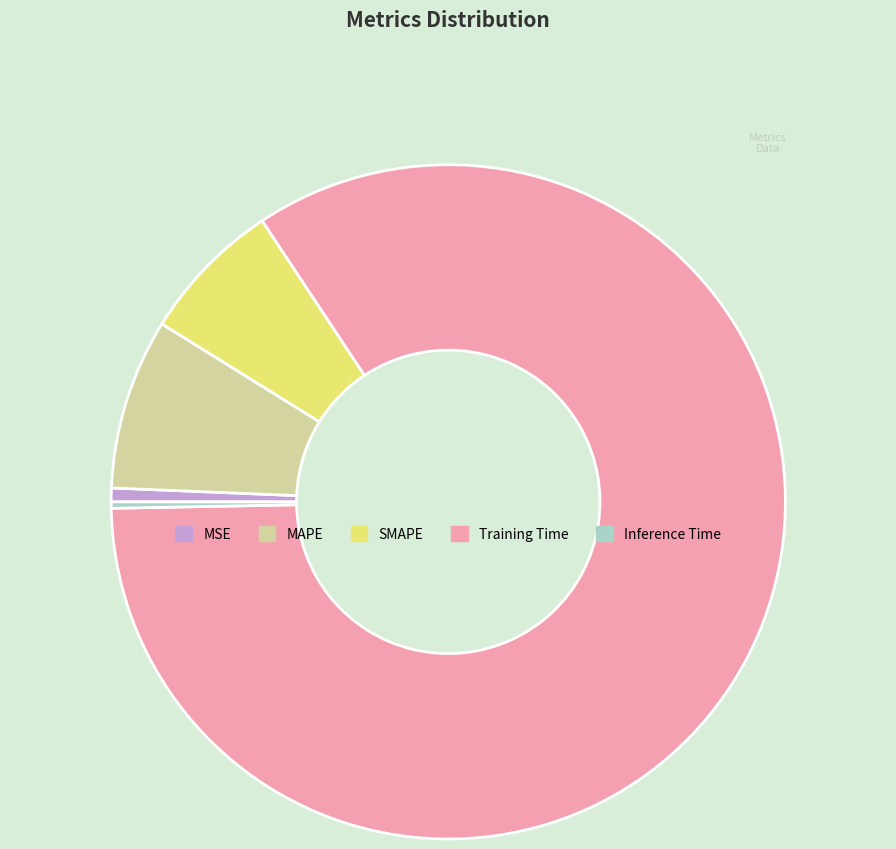

Is it true that Inference Time is 0% of the pie?

True